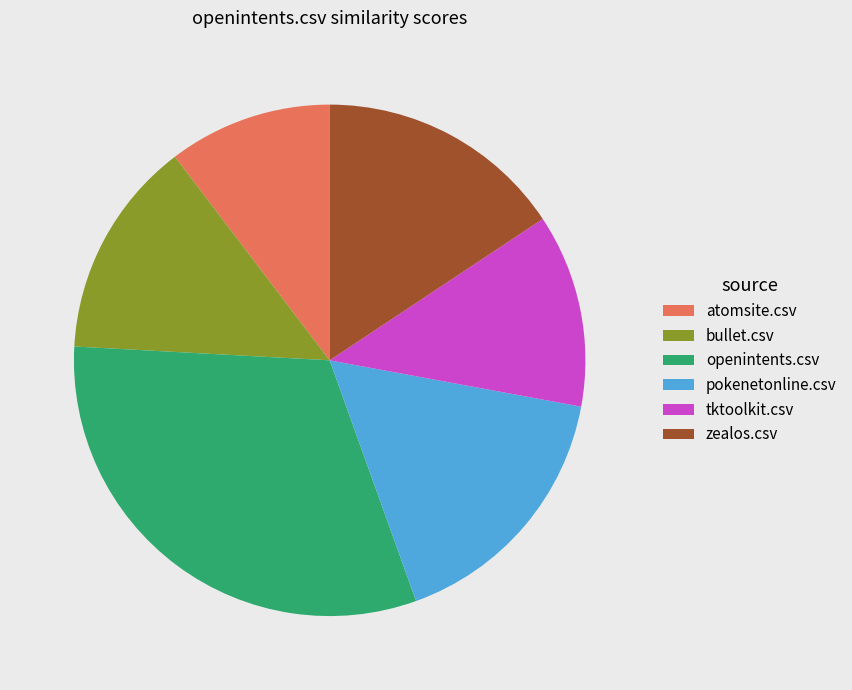

Rank the categories by value from highest to lowest.

openintents.csv, pokenetonline.csv, zealos.csv, bullet.csv, tktoolkit.csv, atomsite.csv